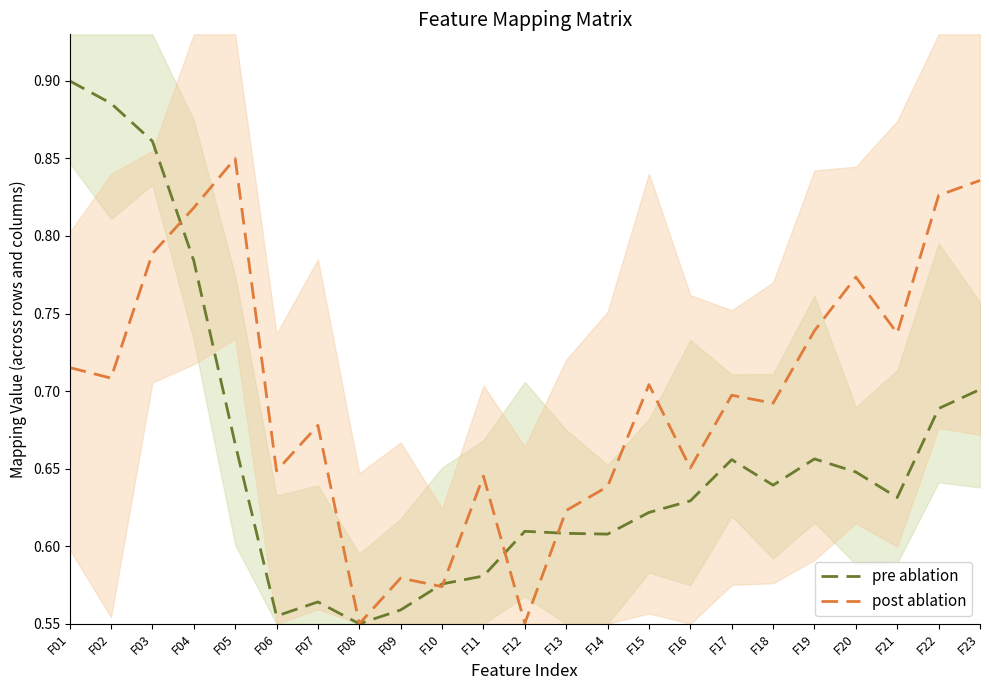

Count the number of data series in this chart.

2